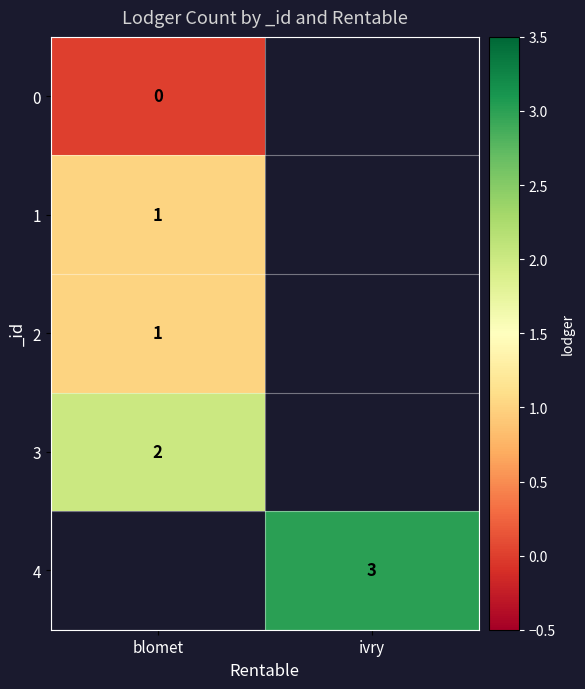

Which label corresponds to the smallest value in the chart?

blomet